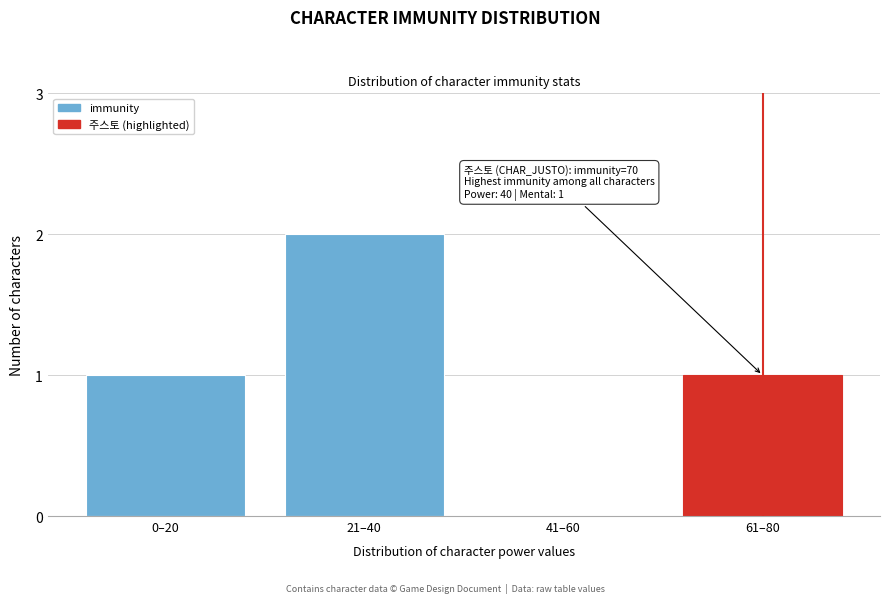

Reading right to left, extract all data points from this chart.

61–80=1	41–60=0	21–40=2	0–20=1